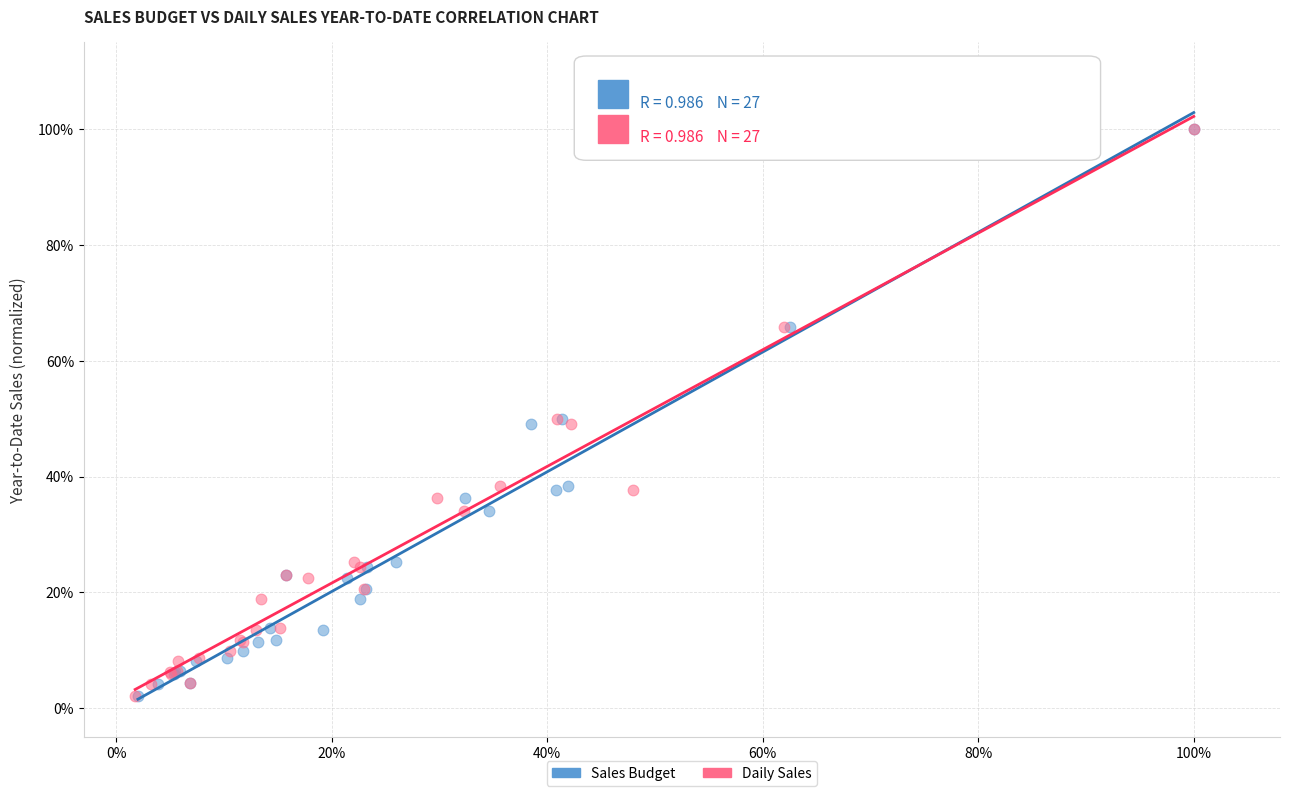

What are all the series names shown in the legend?

Sales Budget, Daily Sales